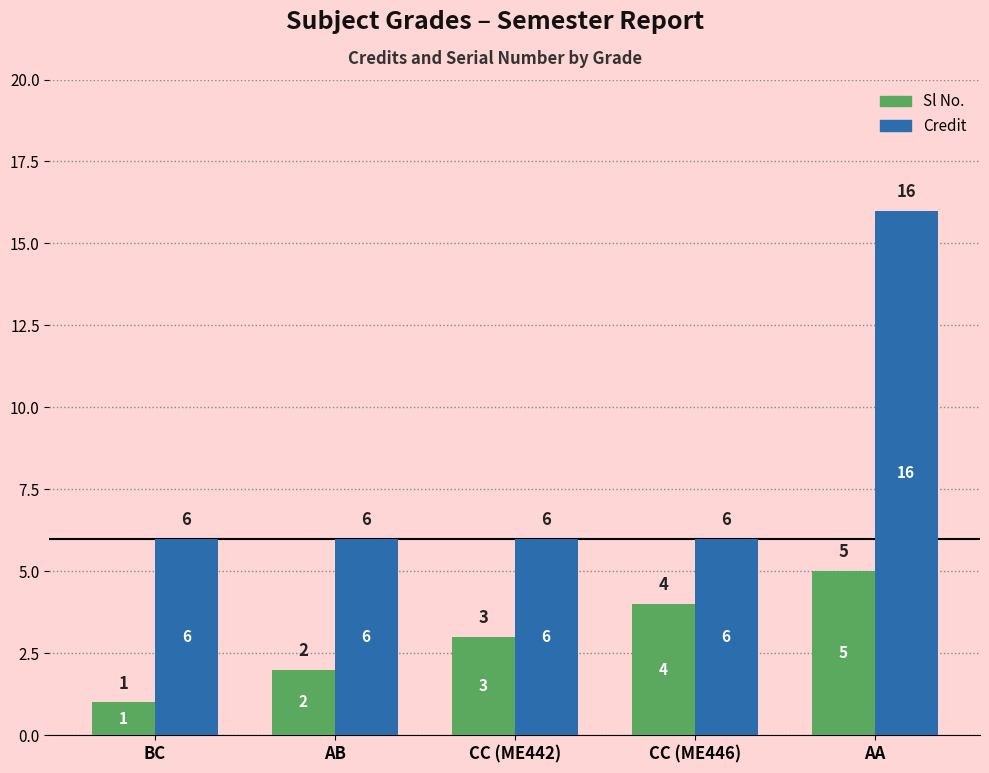

List the series in order of their overall mean, lowest first.

Sl No., Credit